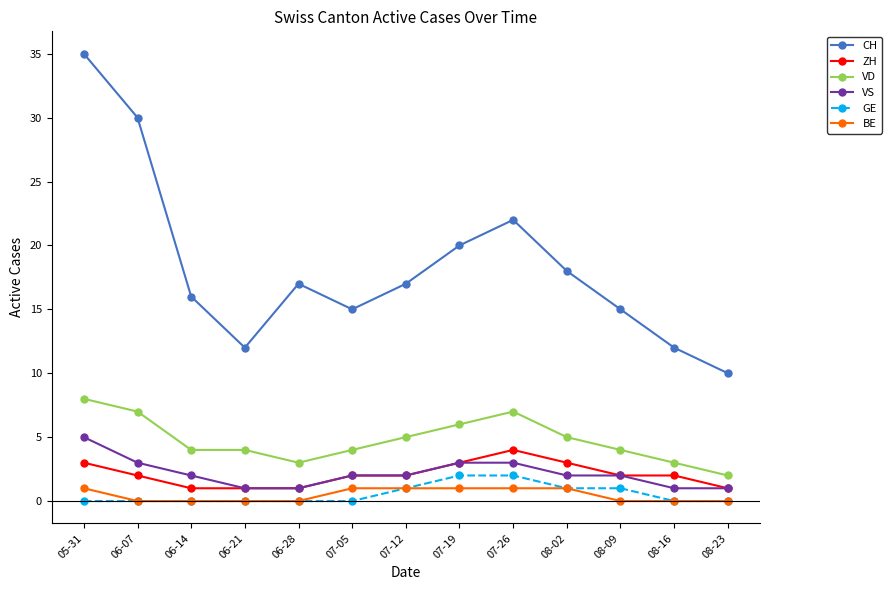

What is the label of the 5th point from the left?

06-28